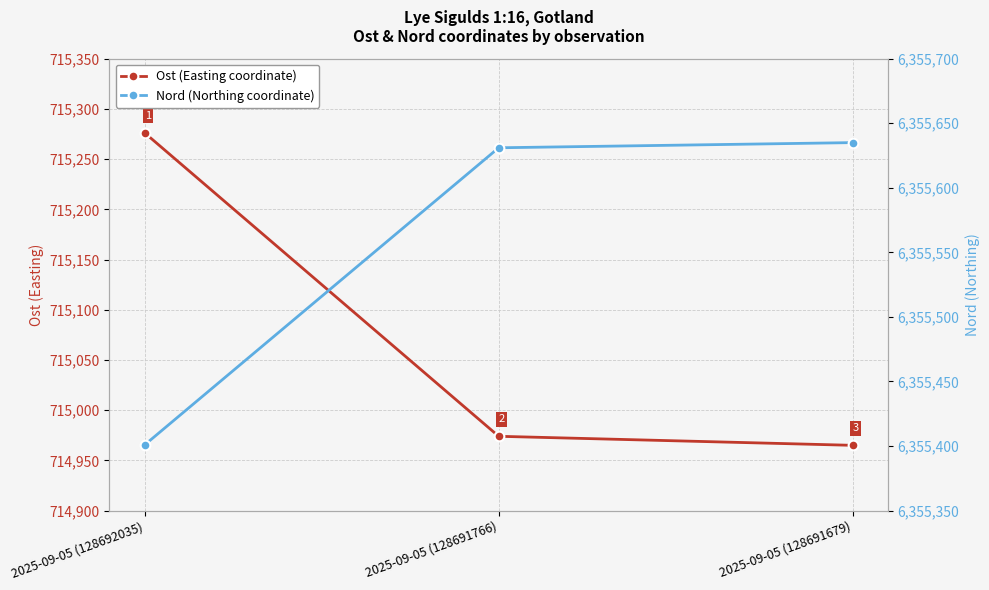

At which label does Nord (Northing coordinate) reach its minimum?

2025-09-05 (128692035)